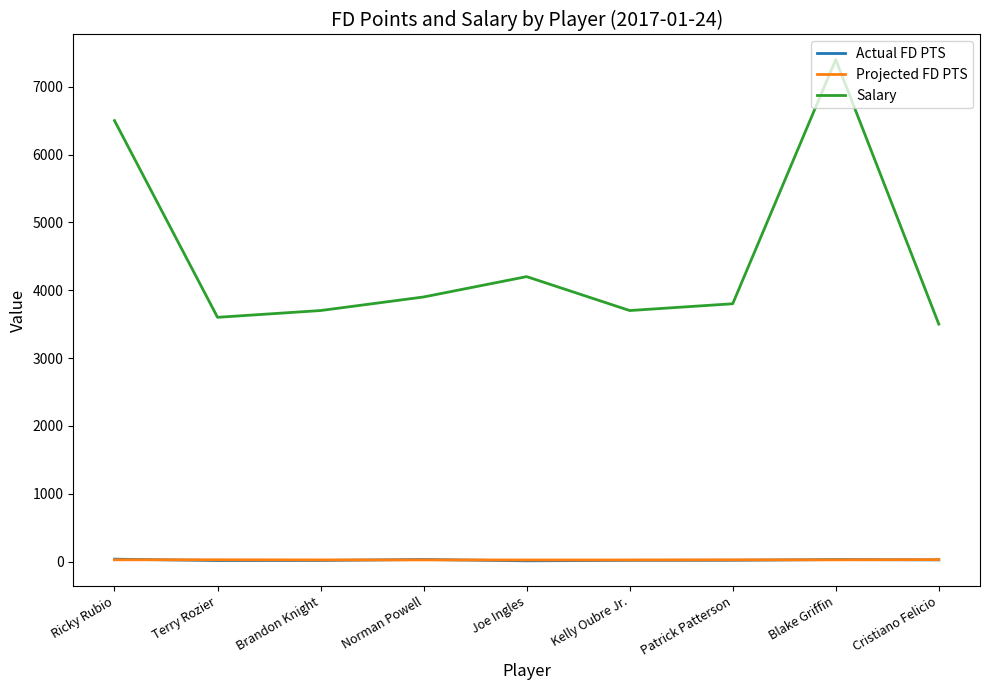

Is it true that Projected FD PTS equals 25.6 at Terry Rozier?

True